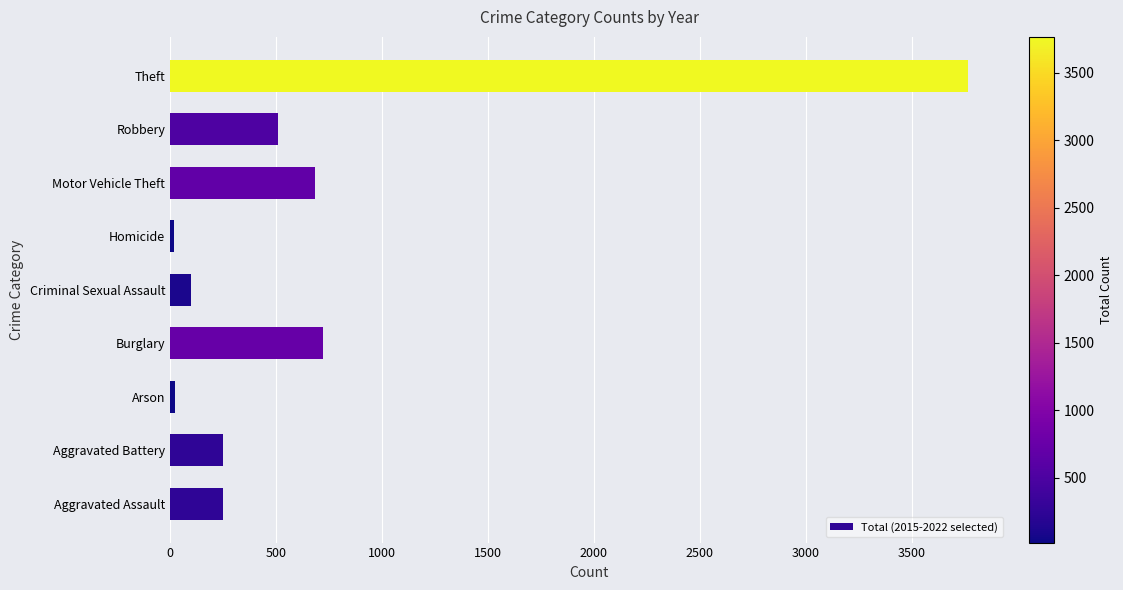

What is the ratio of the value at Theft to the value at Aggravated Battery?

15.2